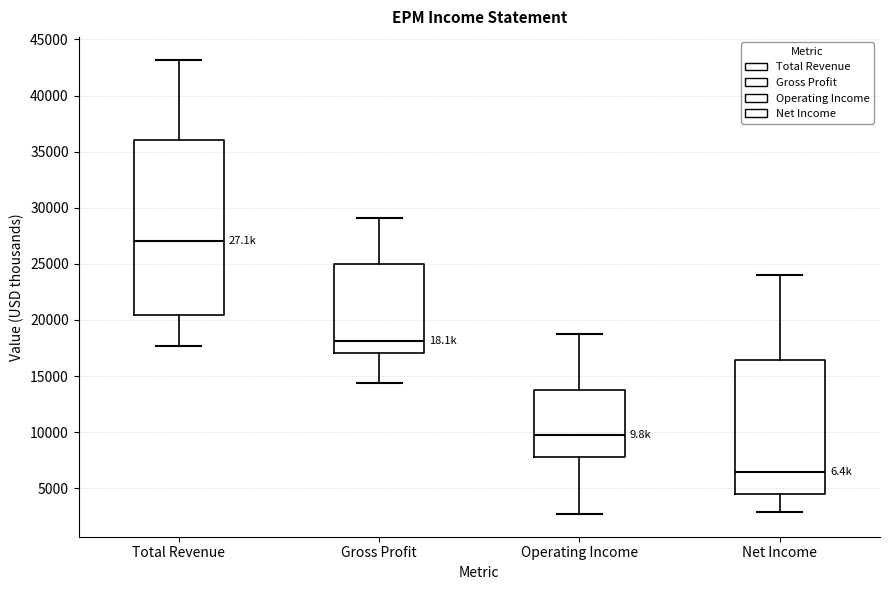

Which box has the lowest median line?

Net Income